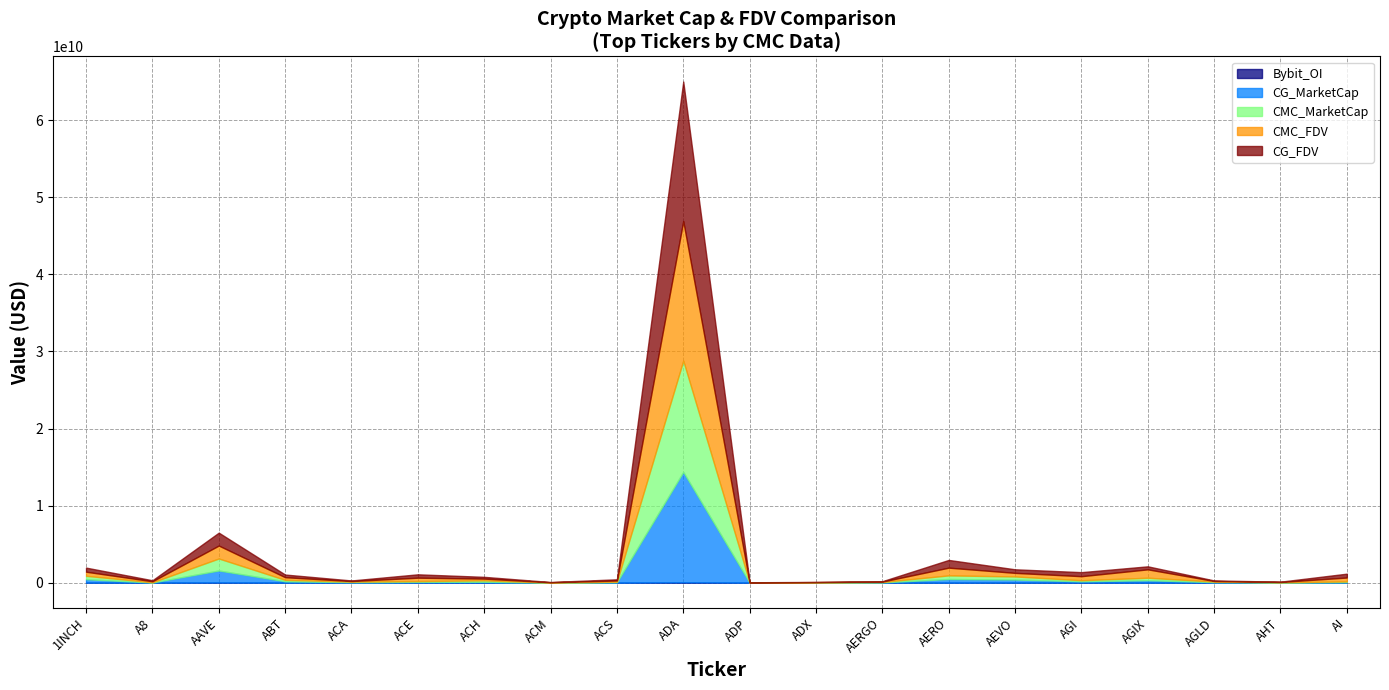

True or false: Bybit_OI has more than 1 interior local peaks.

True